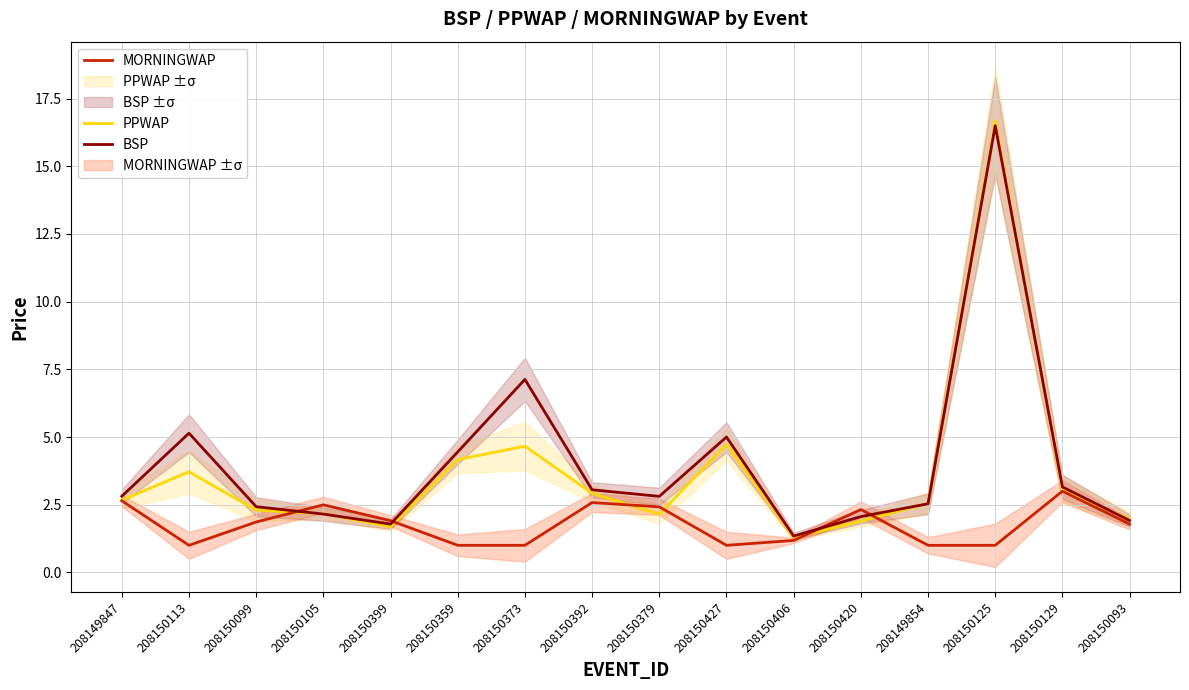

What is the label of the 3rd point from the left?

208150099